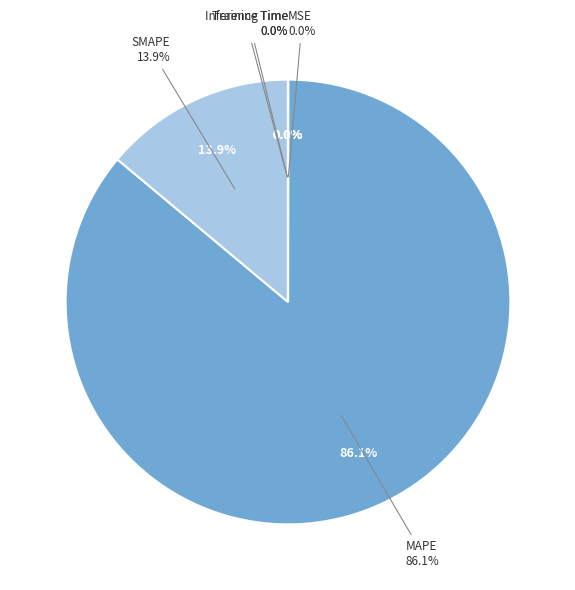

What is the largest slice in the pie chart?

MAPE